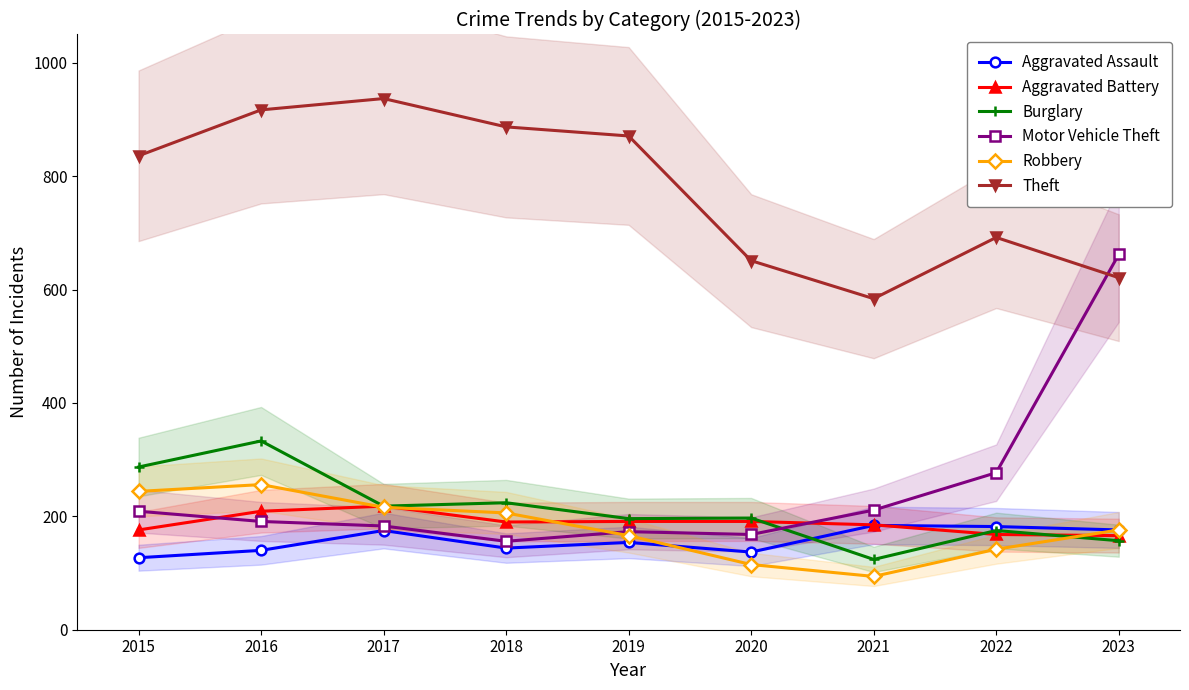

How many intersections are there between Motor Vehicle Theft and Aggravated Battery?

2